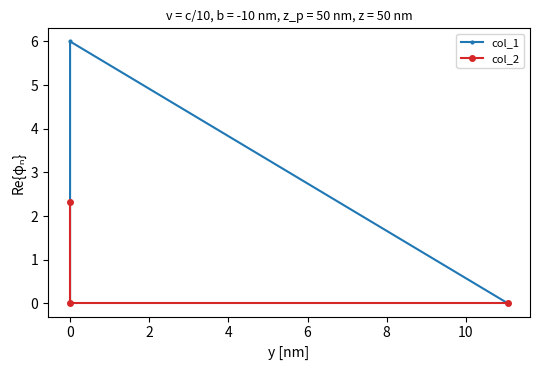

How many data points in col_1 are above 0?

1